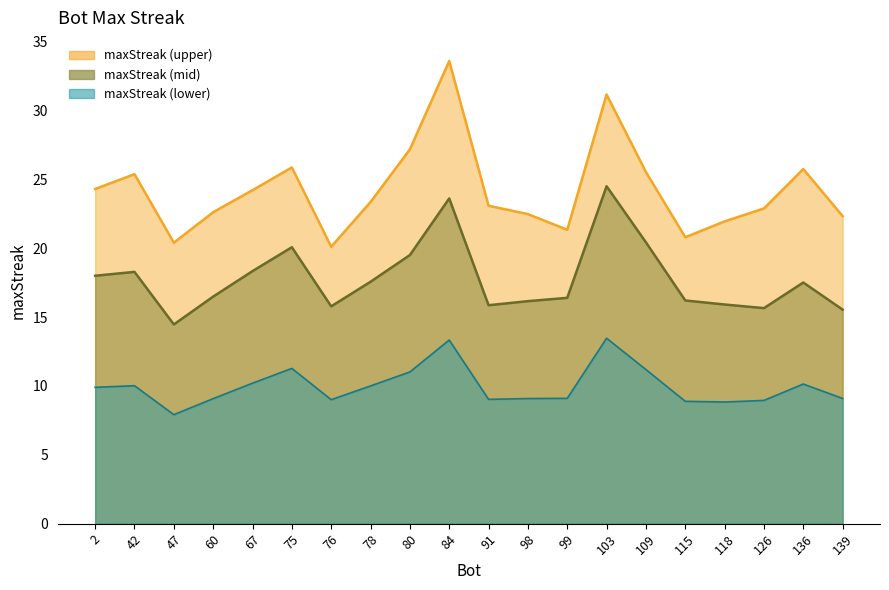

Which has a higher value, 136 or 139?

136